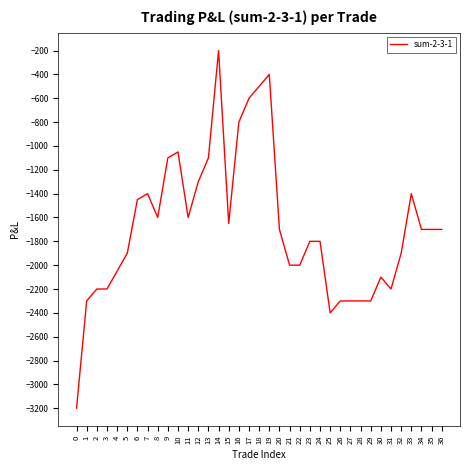

What is the sum of the values at 23 and 5?

-3700